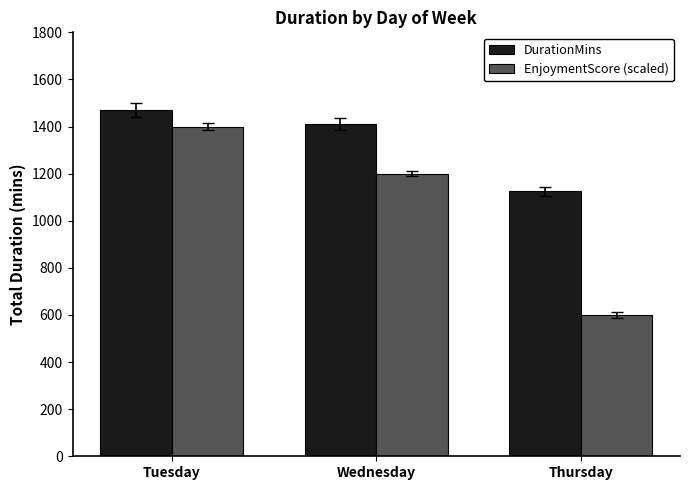

What is the total value across all series at Tuesday?

2870